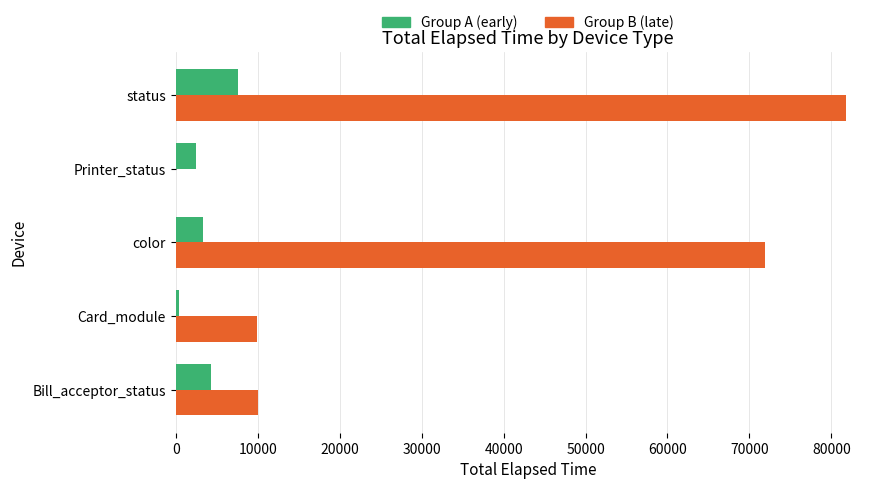

What value does the Group A (early) series have at color?

3283